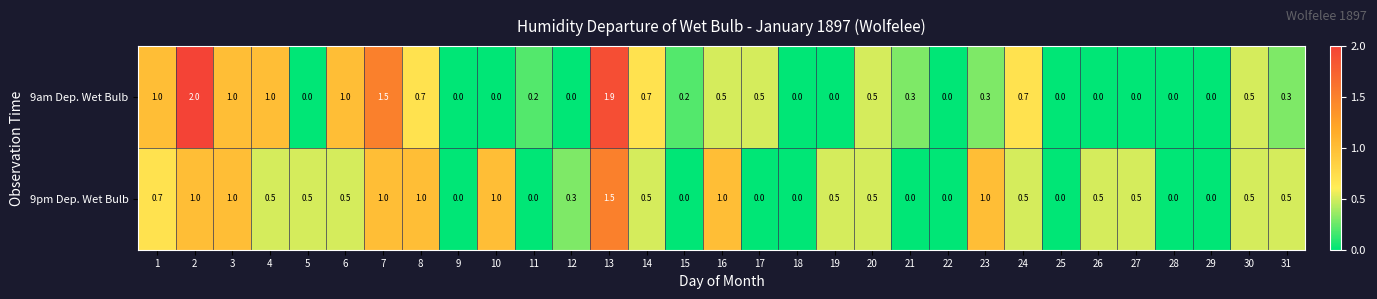

What is the highest value of the 9am Dep. Wet Bulb series?

2.0